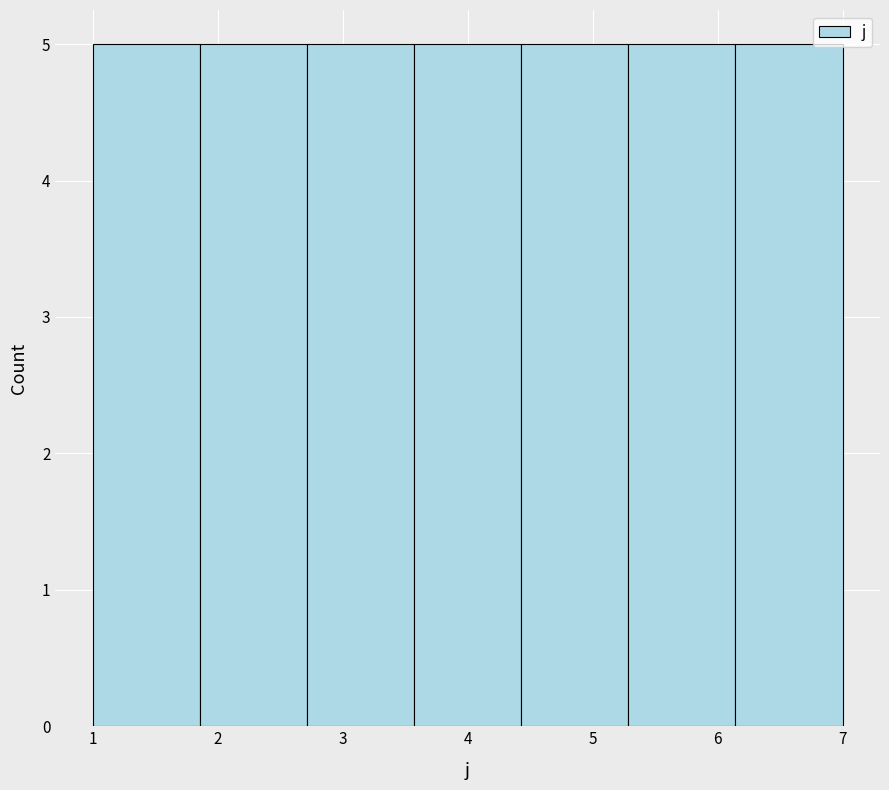

Reading left to right, transcribe this chart: for each bar, give the range it covers on the x-axis and its height. Neither the bar edges nor the heights are printed on the chart, so give them approximately, as read against the axes.

1.0 to 1.9: 5
1.9 to 2.7: 5
2.7 to 3.6: 5
3.6 to 4.4: 5
4.4 to 5.3: 5
5.3 to 6.1: 5
6.1 to 7.0: 5